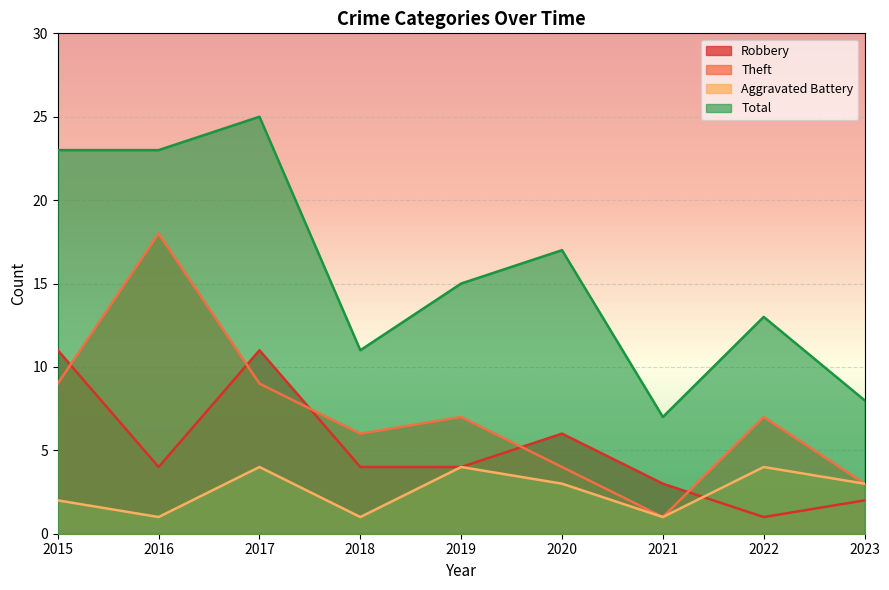

What is the lowest value of the Robbery series?

1